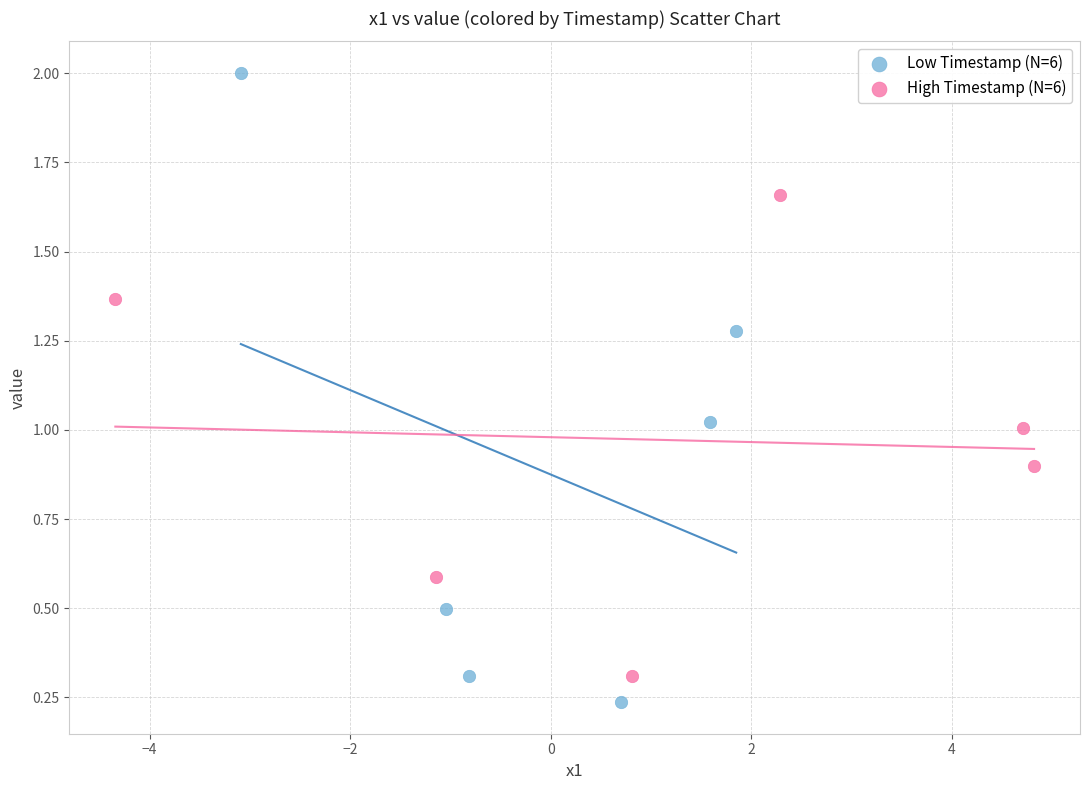

What are all the series names shown in the legend?

Low Timestamp (N=6), High Timestamp (N=6)